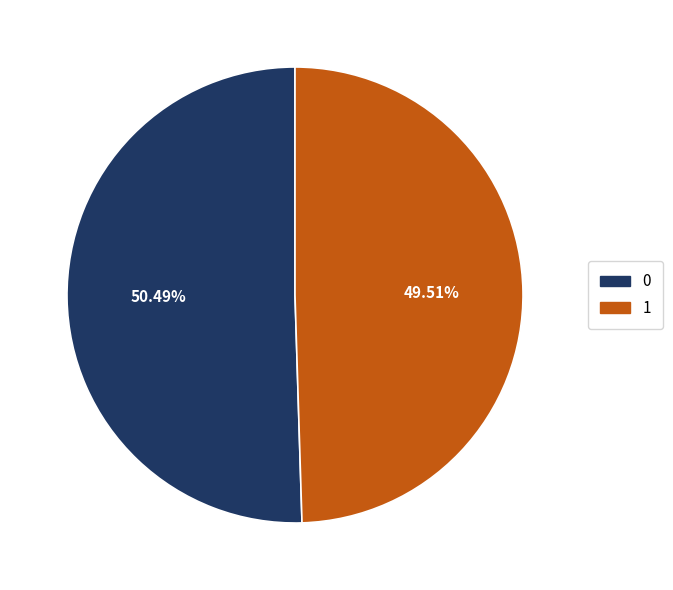

To the nearest percent, what is the difference between the largest and smallest slice percentages?

1%